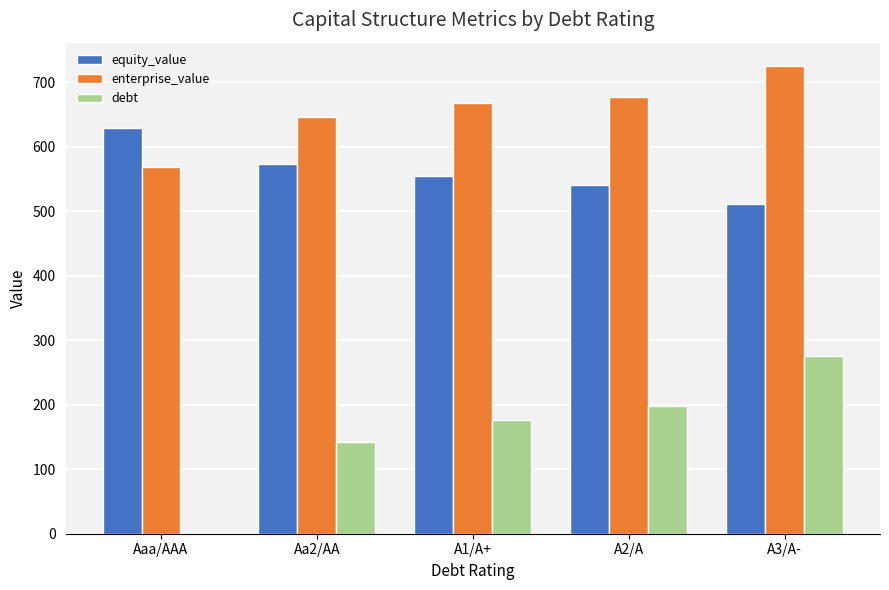

What is the sum of the enterprise_value values at A1/A+ and A2/A?

1345.7